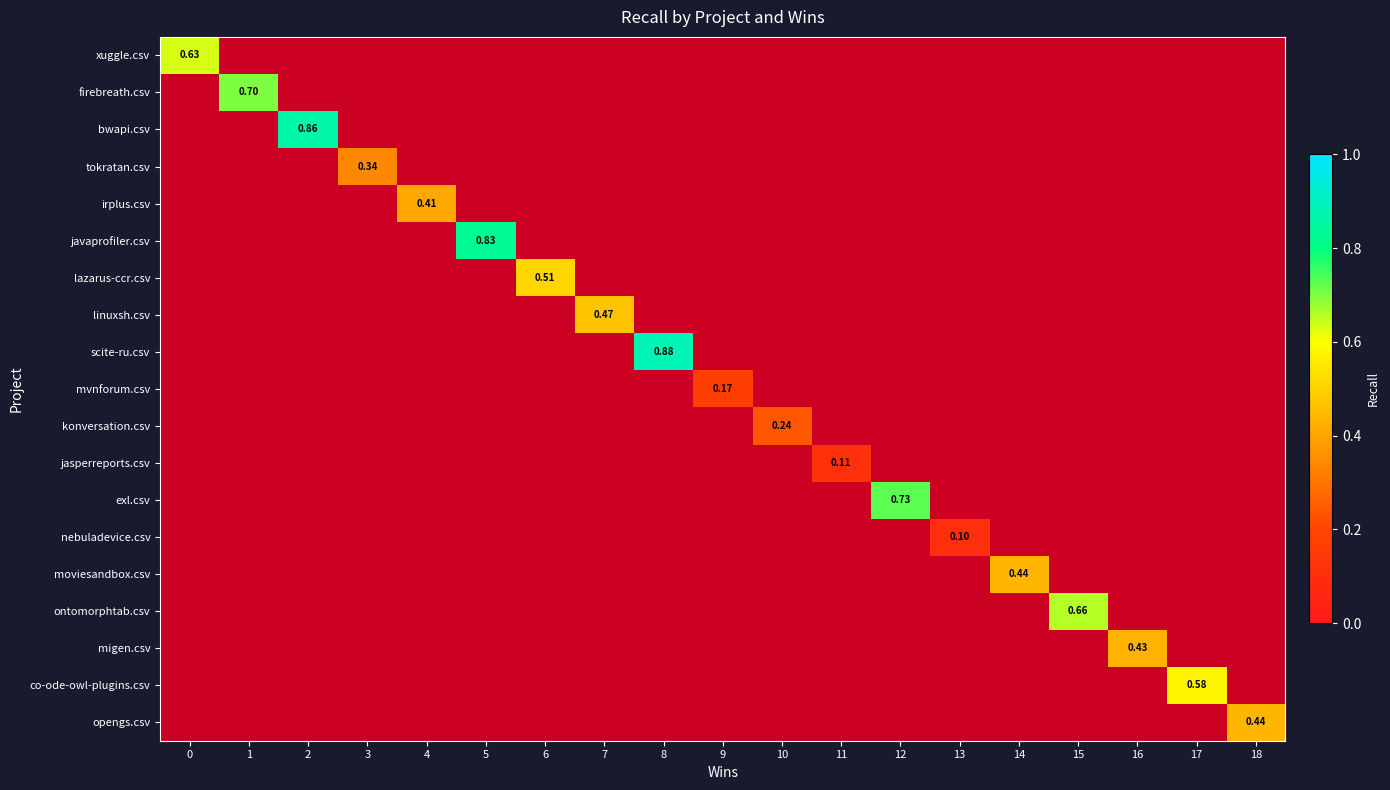

At how many categories does at least one series exceed 0?

19